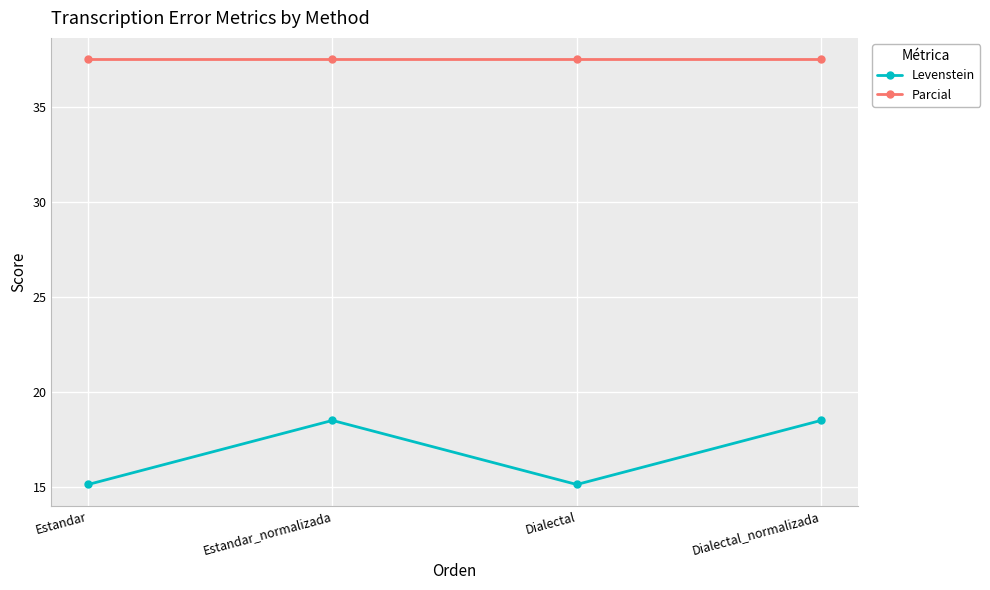

What is the label of the 2nd point from the right?

Dialectal